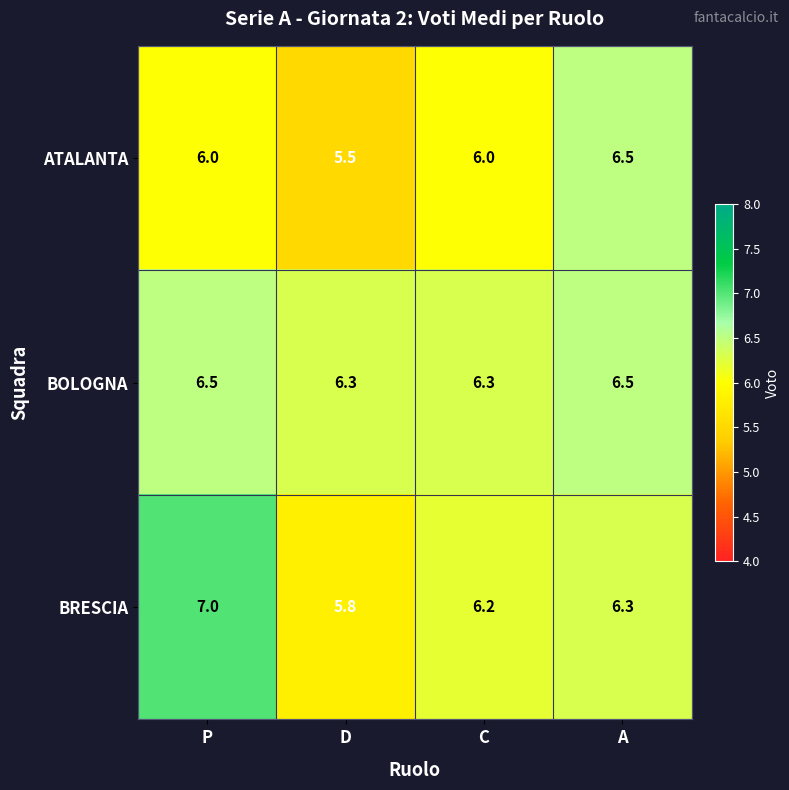

Between D and A, which series saw the biggest shift?

ATALANTA